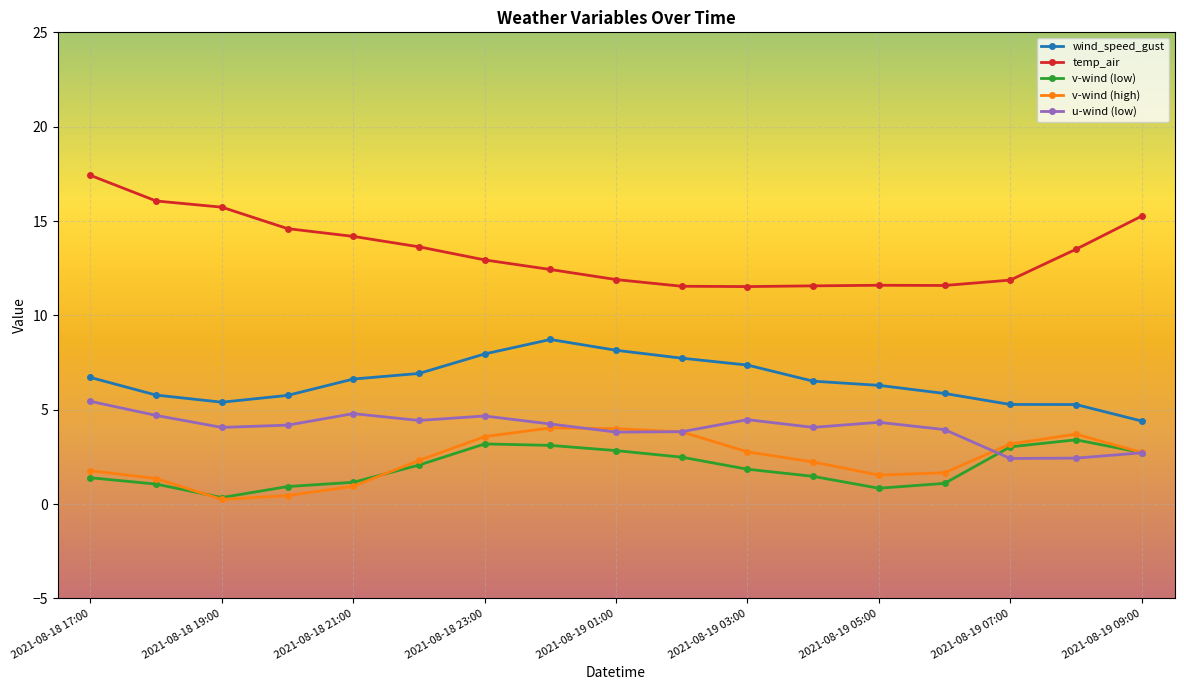

Which series has the largest range (max minus min)?

temp_air